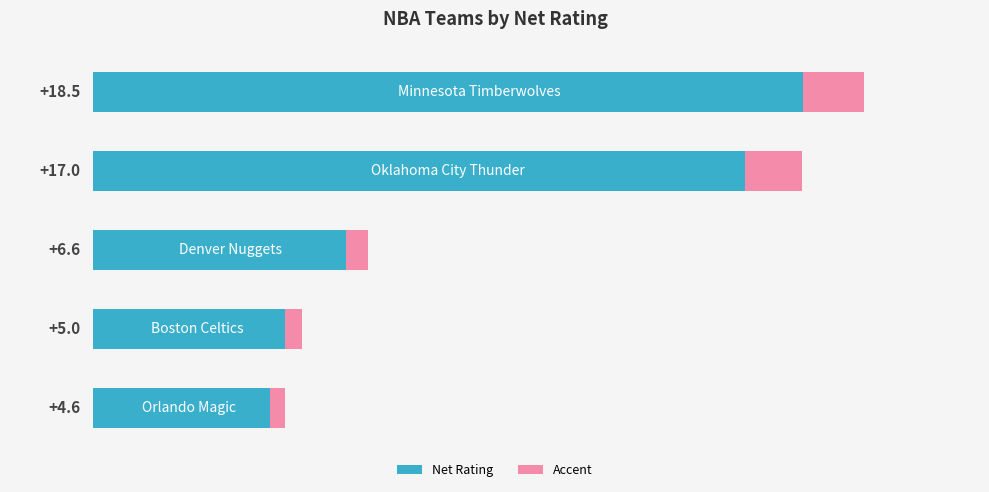

The chart shows a value of 5.2 at 0. True or false?

False